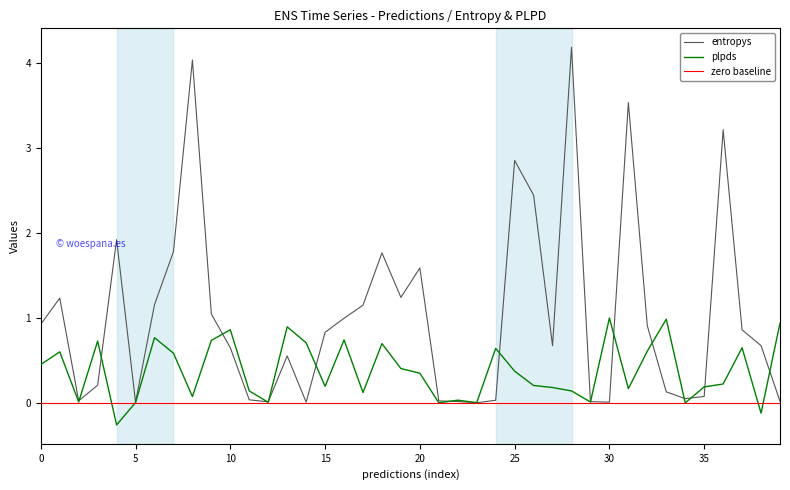

Which series has the largest total across all categories?

entropys